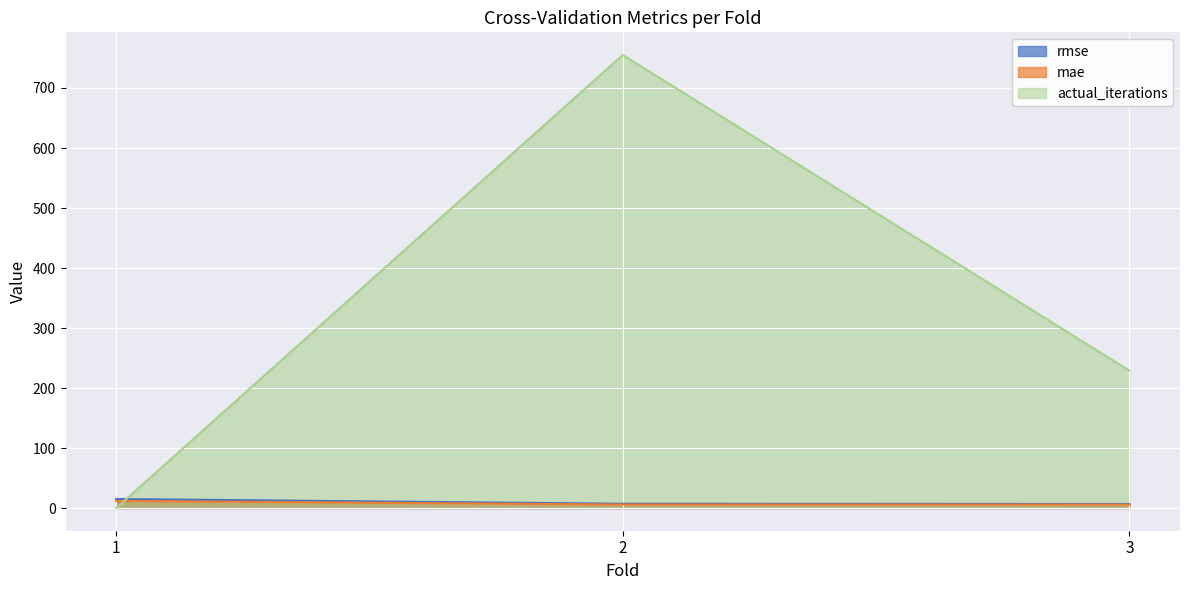

Does the chart display data point markers on the line(s)?

No